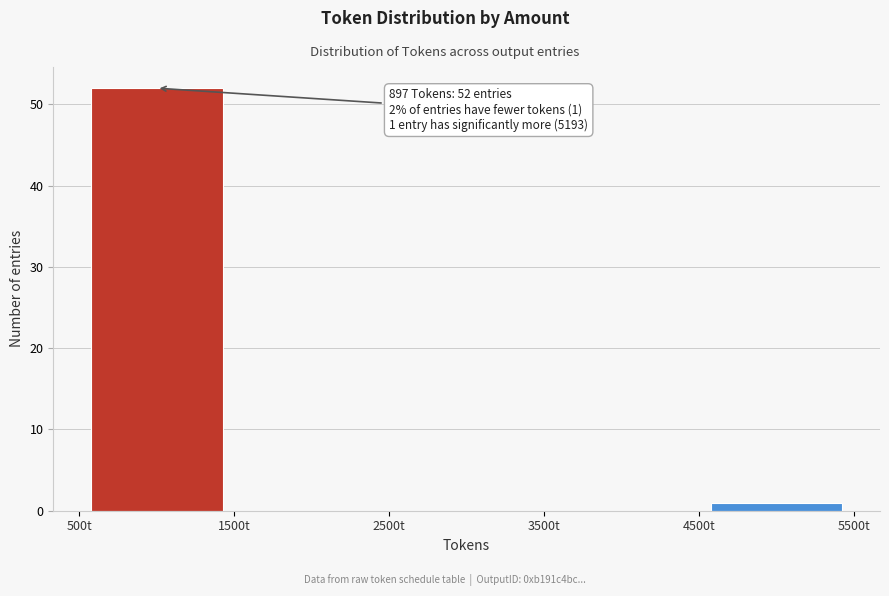

Over which range of the x-axis is the bar tallest?

500 to 1500